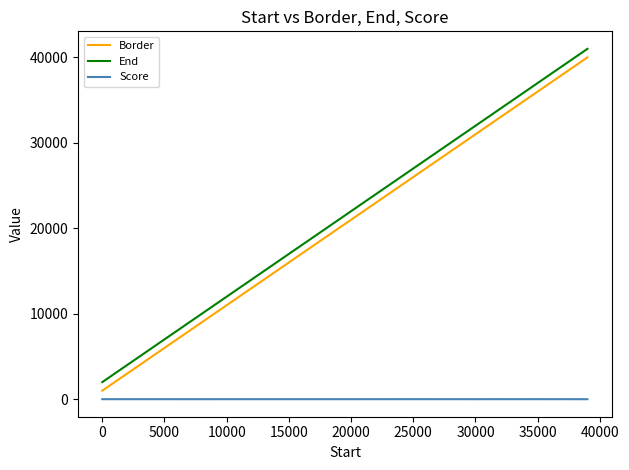

What is the minimum value for Border?

1001.0